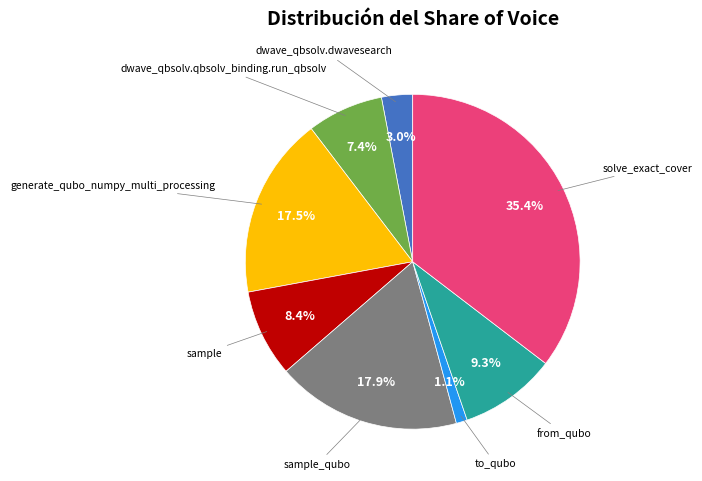

Does any single category account for the majority?

No